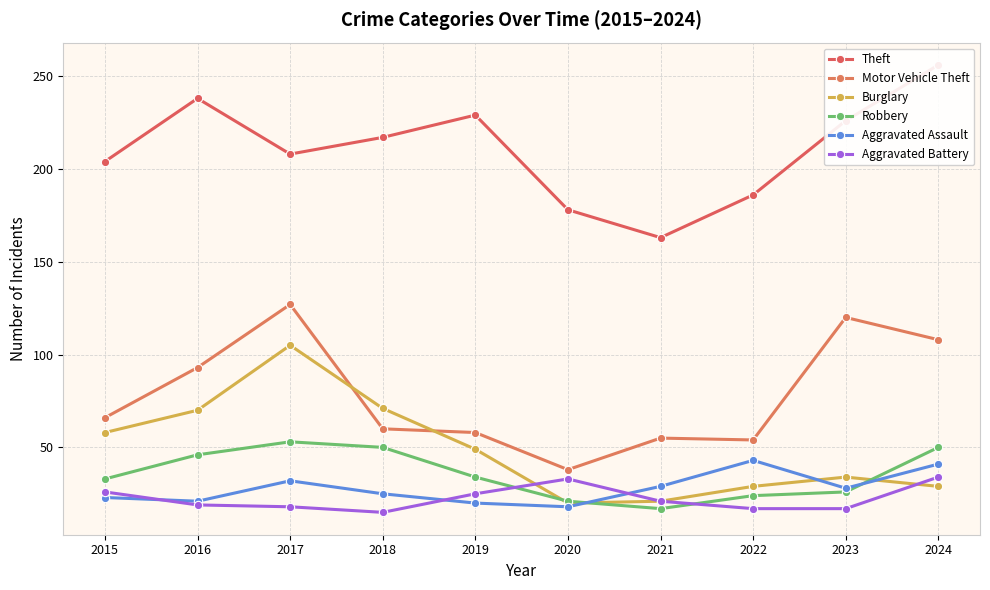

Read the Aggravated Battery value at 2021.

21